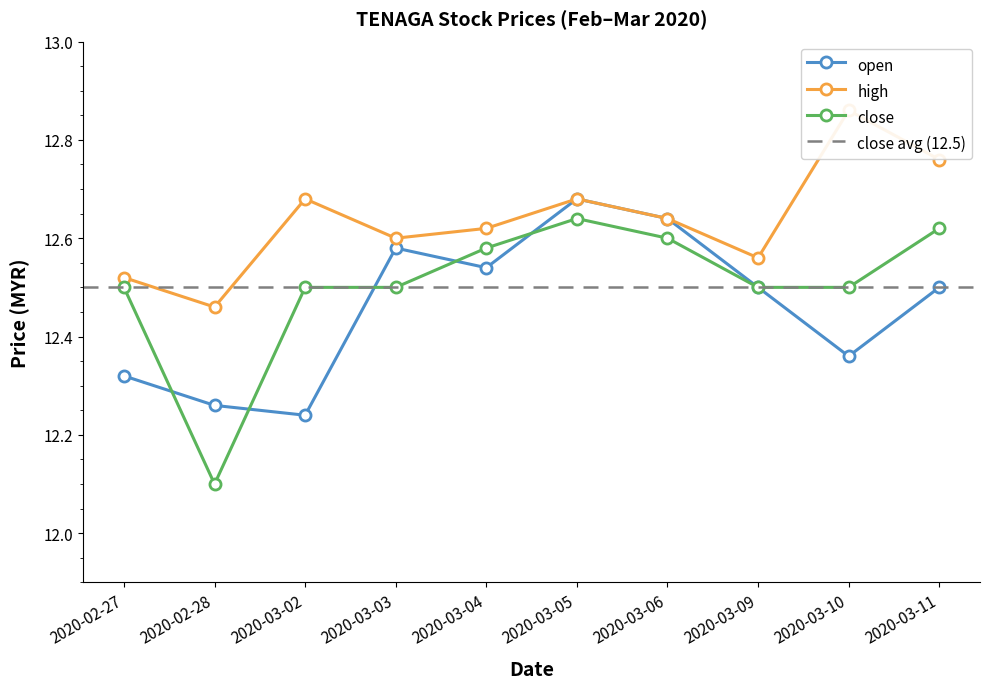

True or false: close and high cross at least once.

False